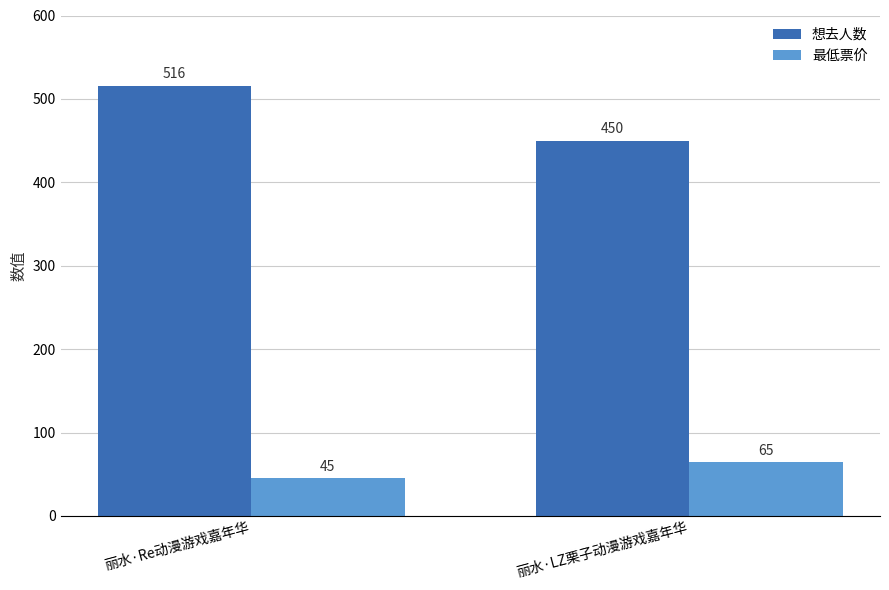

Rank the series at 丽水·Re动漫游戏嘉年华 from lowest to highest value.

最低票价, 想去人数